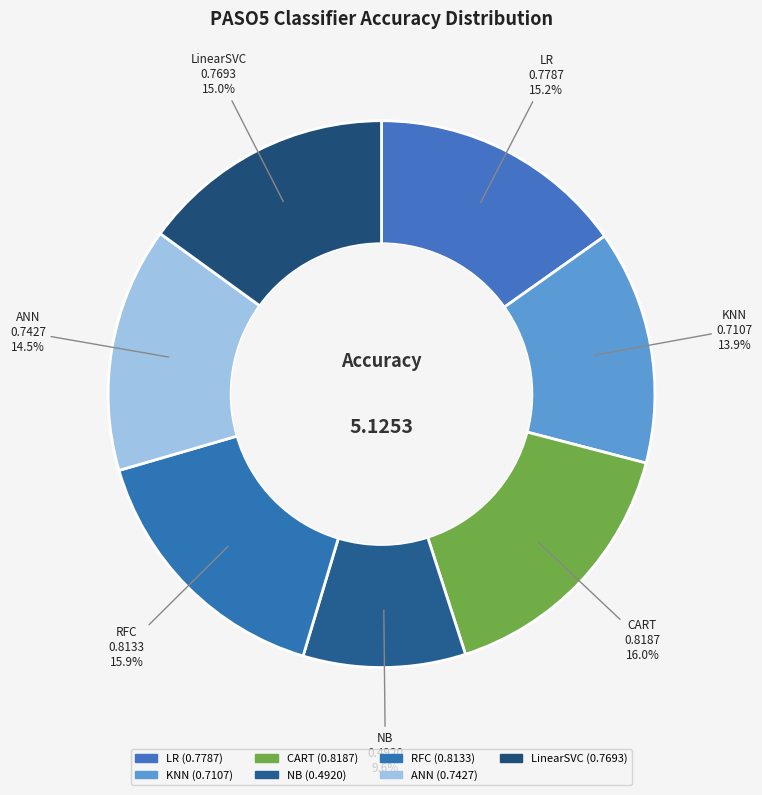

What percentage is the KNN slice, to the nearest percent?

14%